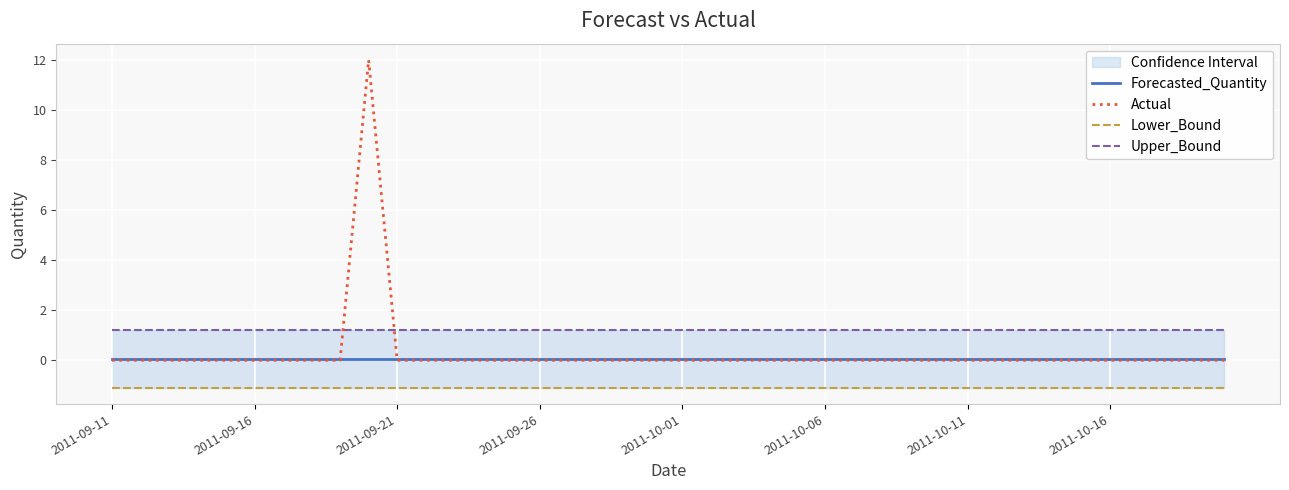

True or false: Actual has a value of 4.0 at 2011-10-06.

False